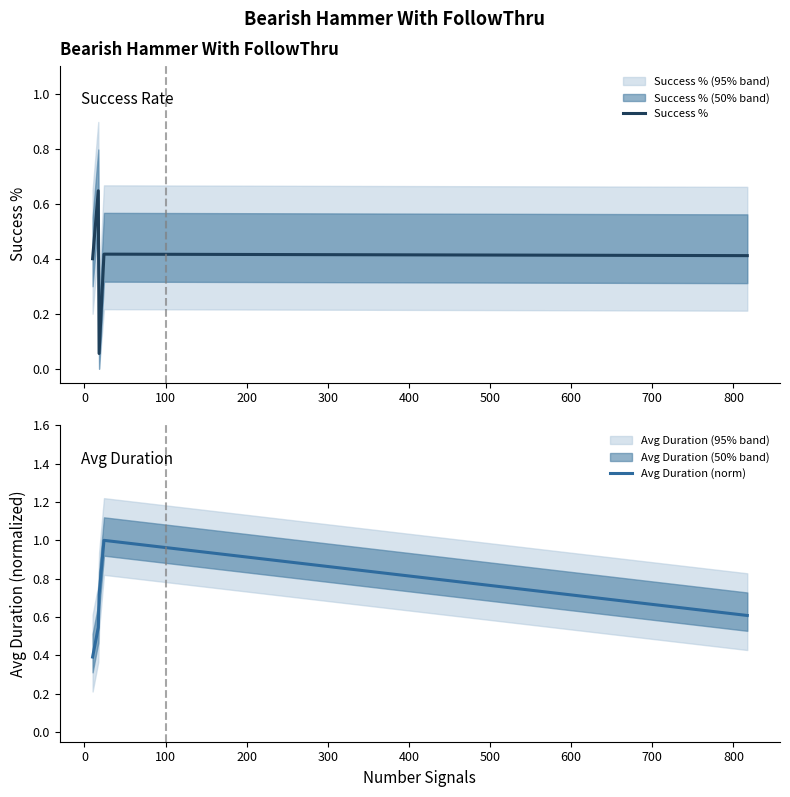

At how many categories does at least one series exceed 0?

5